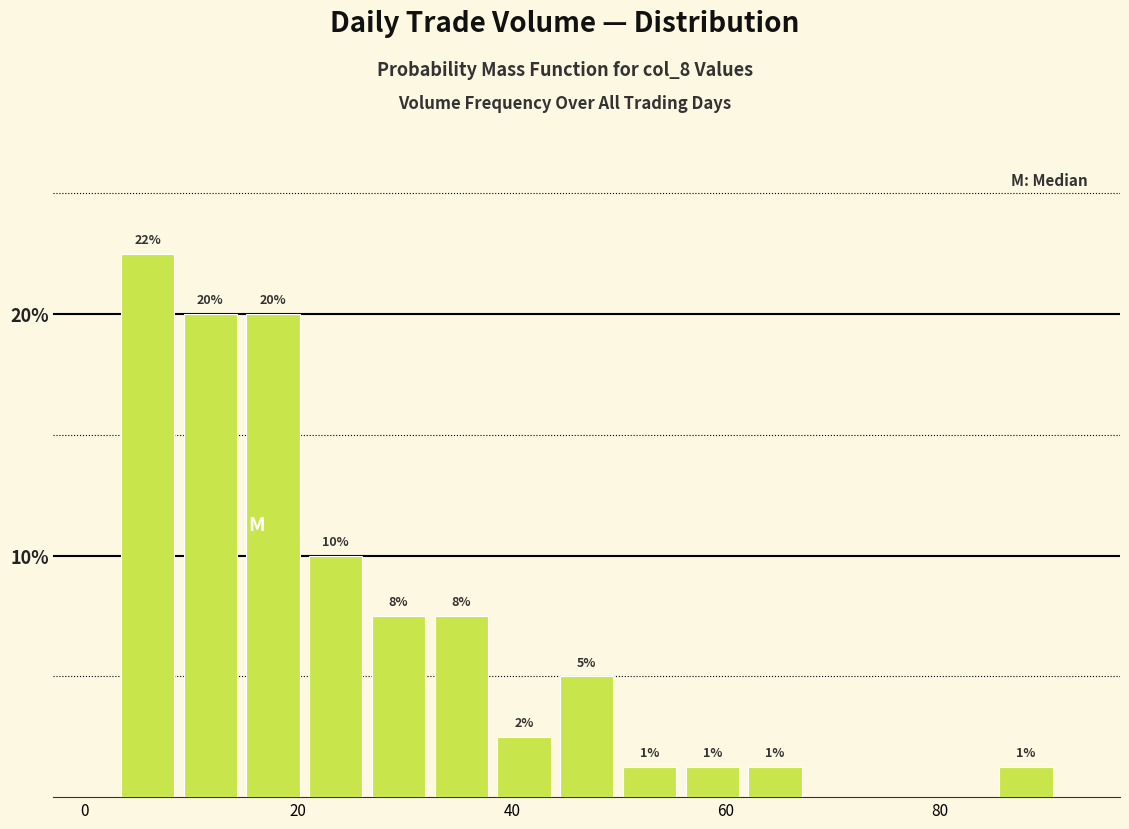

Around what value on the x-axis is the tallest bar? Give the approximate position of its centre, as read against the axis.

6